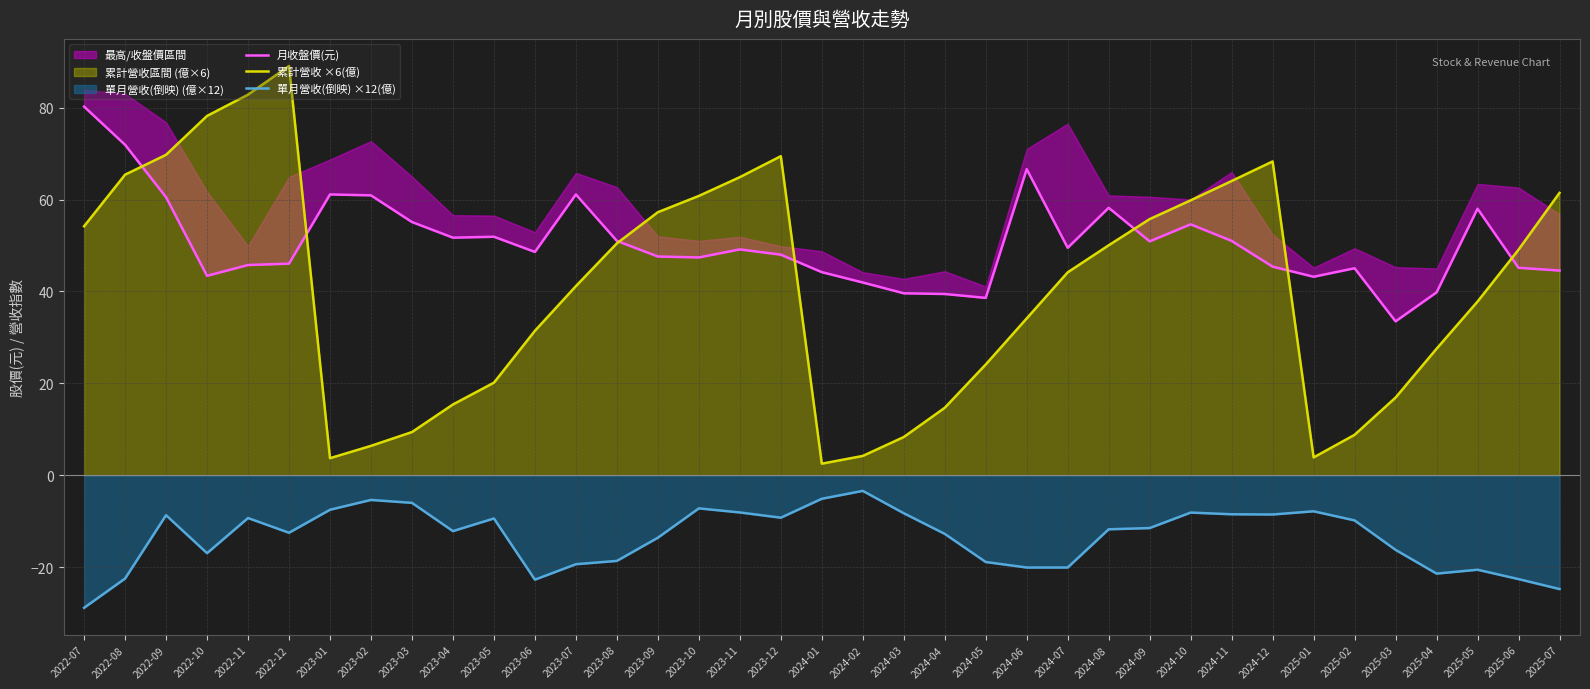

Reading left to right, list all the values displayed in this chart.

月收盤價(元): 2022-07=80.2	2022-08=71.9	2022-09=60.5	2022-10=43.4	2022-11=45.8	2022-12=46.0	2023-01=61.1	2023-02=60.9	2023-03=55.1	2023-04=51.7	2023-05=51.9	2023-06=48.6	2023-07=61.1	2023-08=51.0	2023-09=47.6	2023-10=47.4	2023-11=49.1	2023-12=48.0	2024-01=44.2	2024-02=42.0	2024-03=39.6	2024-04=39.5	2024-05=38.6	2024-06=66.6	2024-07=49.5	2024-08=58.2	2024-09=50.9	2024-10=54.6	2024-11=51.0	2024-12=45.4	2025-01=43.2	2025-02=45.0	2025-03=33.5	2025-04=39.8	2025-05=58.0	2025-06=45.1	2025-07=44.5
累計營收 ×6(億): 2022-07=54.2	2022-08=65.4	2022-09=69.7	2022-10=78.2	2022-11=82.8	2022-12=89.0	2023-01=3.7	2023-02=6.4	2023-03=9.4	2023-04=15.4	2023-05=20.2	2023-06=31.4	2023-07=41.2	2023-08=50.5	2023-09=57.2	2023-10=60.8	2023-11=64.9	2023-12=69.4	2024-01=2.5	2024-02=4.2	2024-03=8.3	2024-04=14.7	2024-05=24.1	2024-06=34.1	2024-07=44.2	2024-08=50.0	2024-09=55.7	2024-10=59.8	2024-11=64.0	2024-12=68.3	2025-01=3.9	2025-02=8.8	2025-03=16.9	2025-04=27.5	2025-05=37.8	2025-06=49.1	2025-07=61.4
單月營收(倒映) ×12(億): 2022-07=-28.8	2022-08=-22.4	2022-09=-8.7	2022-10=-16.9	2022-11=-9.3	2022-12=-12.5	2023-01=-7.5	2023-02=-5.3	2023-03=-6.0	2023-04=-12.1	2023-05=-9.4	2023-06=-22.7	2023-07=-19.3	2023-08=-18.6	2023-09=-13.6	2023-10=-7.2	2023-11=-8.1	2023-12=-9.2	2024-01=-5.1	2024-02=-3.4	2024-03=-8.2	2024-04=-12.7	2024-05=-18.8	2024-06=-20.0	2024-07=-20.0	2024-08=-11.7	2024-09=-11.5	2024-10=-8.1	2024-11=-8.5	2024-12=-8.5	2025-01=-7.8	2025-02=-9.8	2025-03=-16.2	2025-04=-21.4	2025-05=-20.5	2025-06=-22.6	2025-07=-24.7